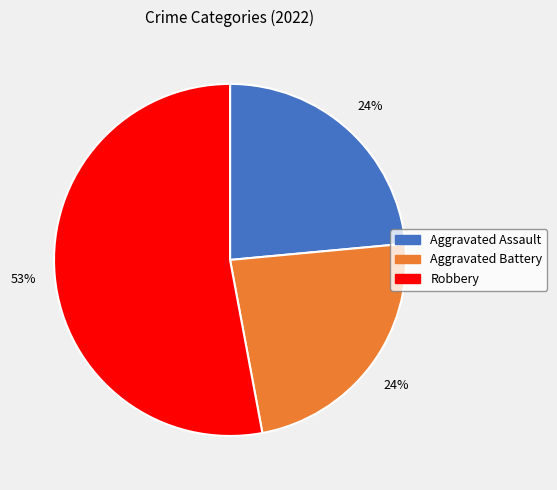

Is there any slice that represents more than half of the pie?

Yes